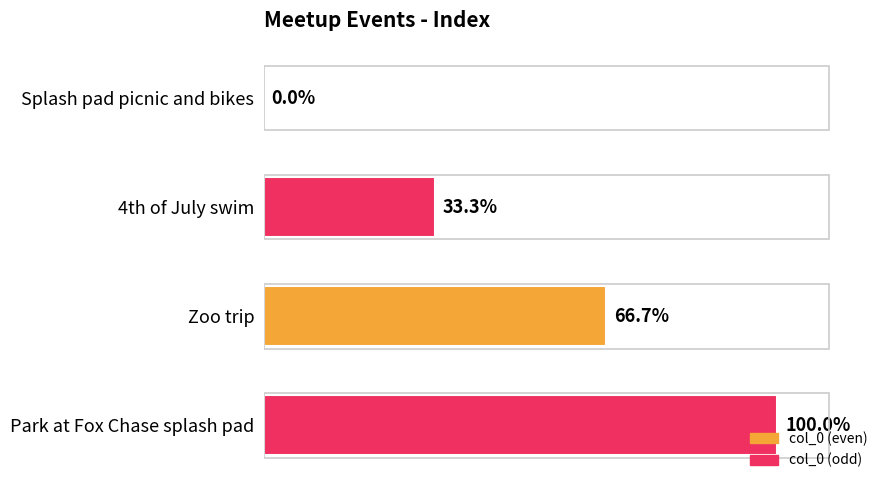

Are the bars horizontal?

Yes